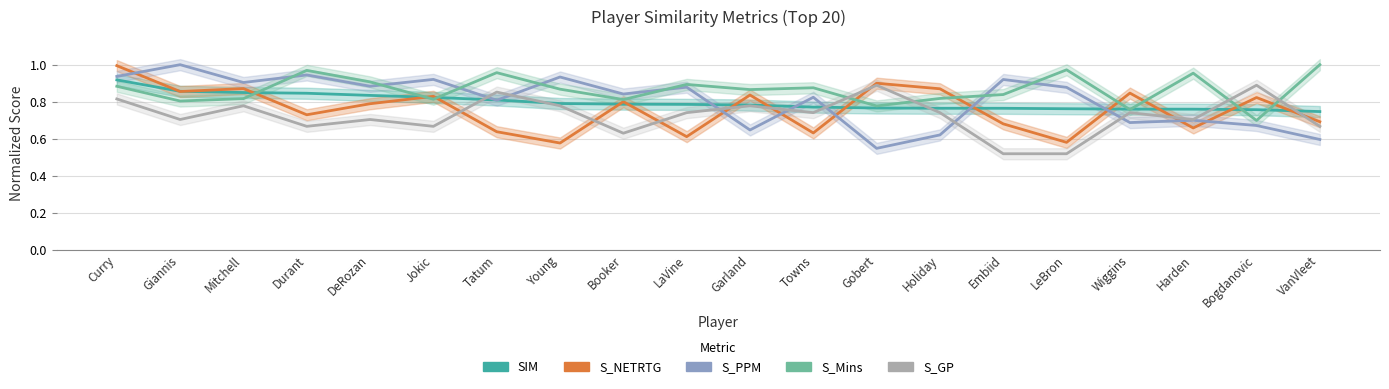

What is the label of the 7th point from the left?

Tatum